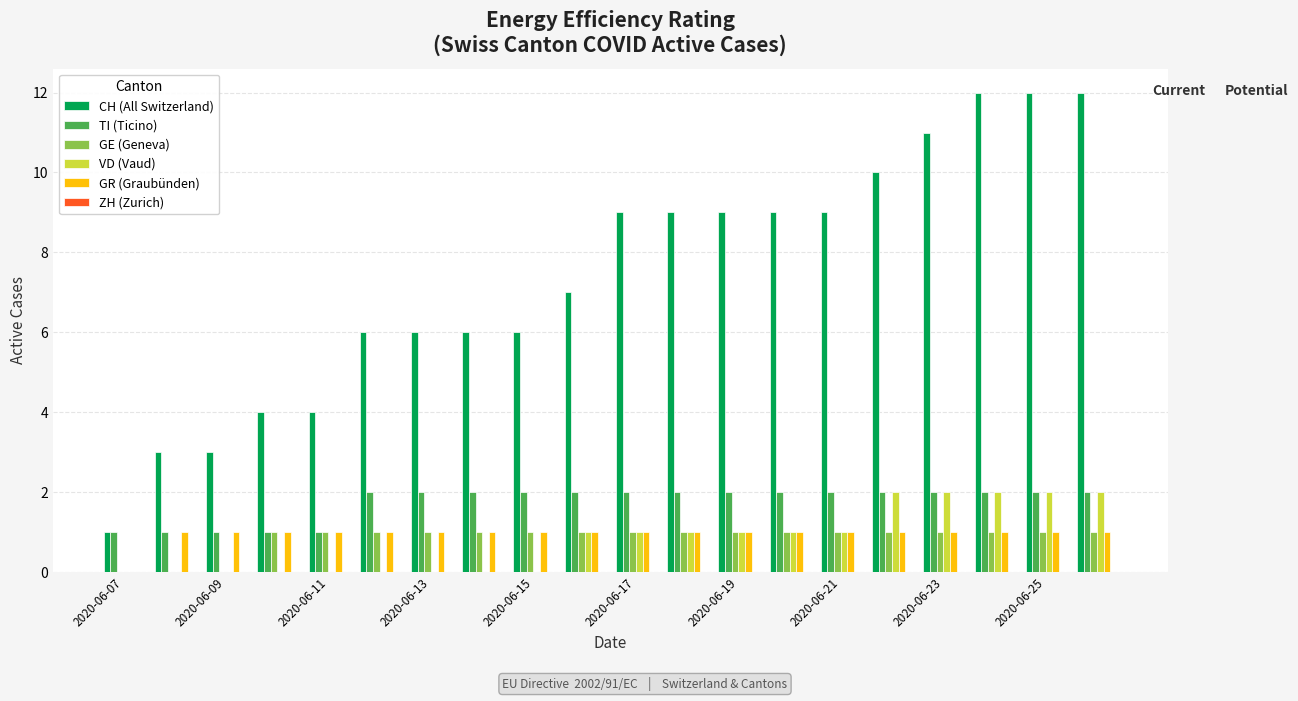

What is the maximum value shown in the chart?

12